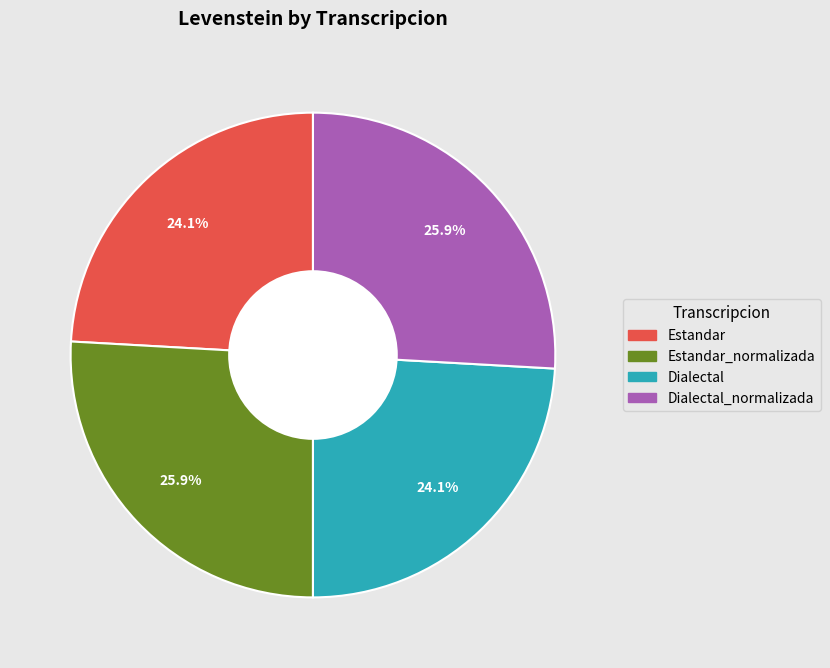

Is there any slice that represents more than half of the pie?

No